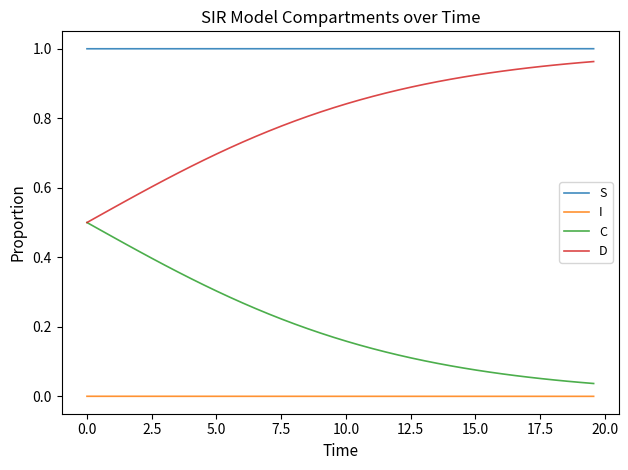

True or false: C and S cross at least once.

False